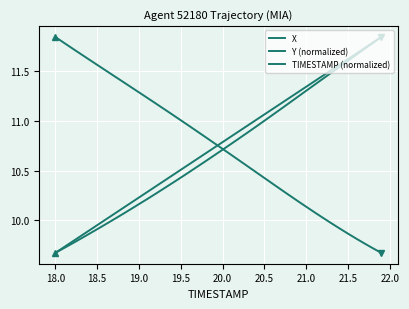

Does the chart have visible grid lines?

Yes